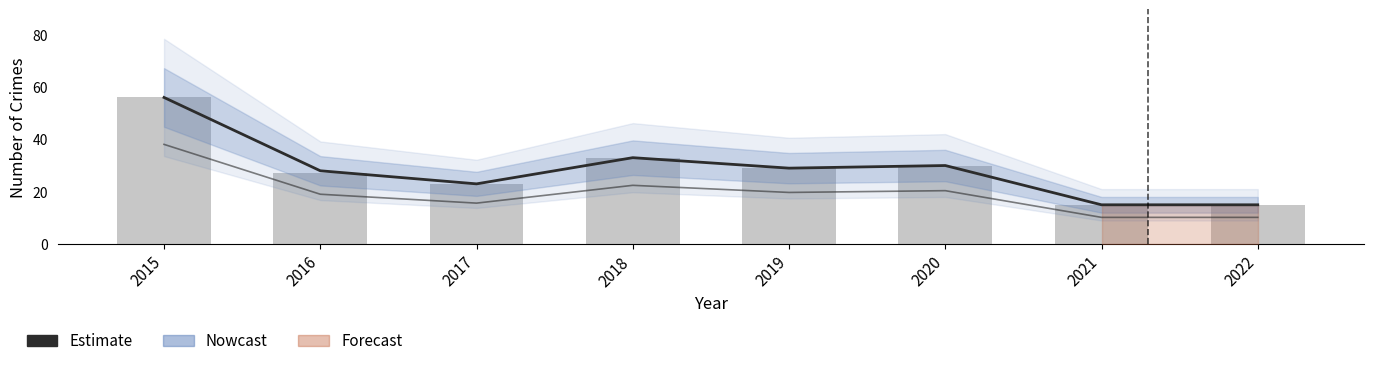

How many data points are above 29?

3